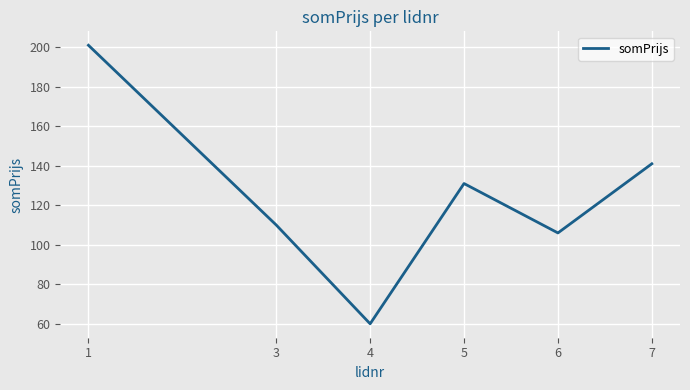

At which label is the value closest to 130?

5